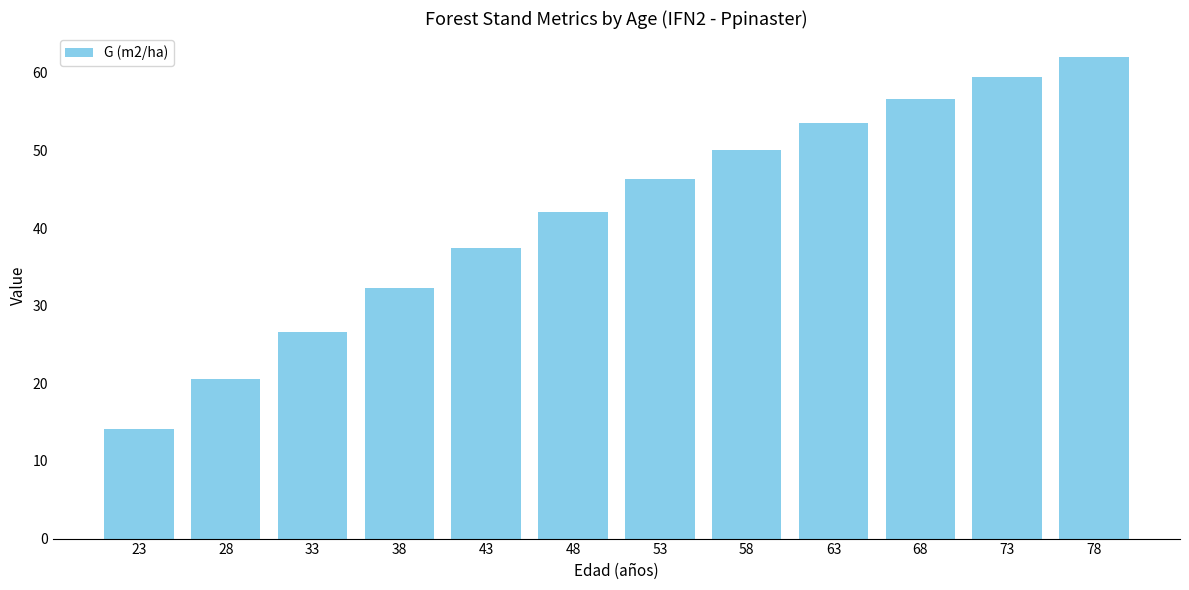

At which category does the chart reach its peak across all series?

78